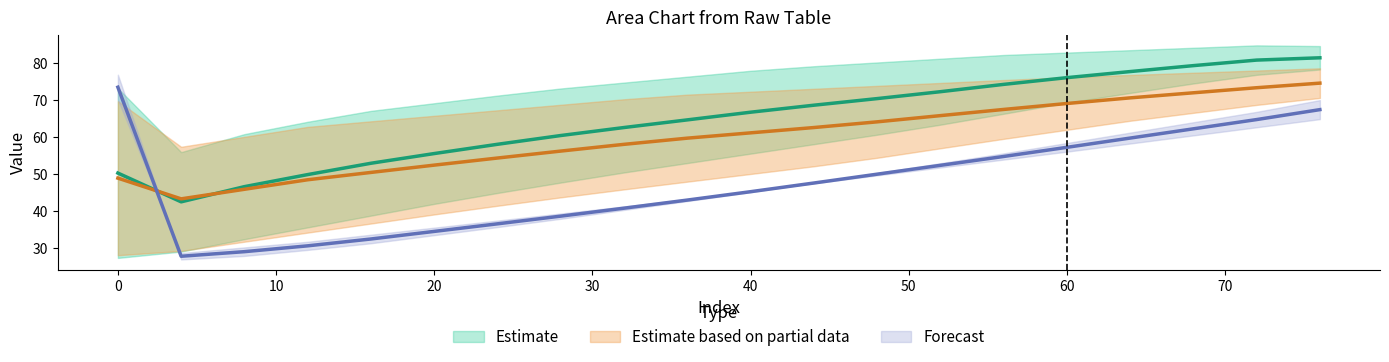

Reading left to right, extract all data points from this chart.

row0_col1: 48.9	43.3	45.9	48.5	50.4	52.4	54.3	56.2	58.0	59.7	61.1	62.5	64.1	65.7	67.4	69.0	70.5	71.9	73.3	74.5
row0_col3: 73.4	27.8	29.1	30.6	32.5	34.5	36.6	38.6	40.8	43.0	45.2	47.6	50.0	52.3	54.7	57.2	59.7	62.2	64.7	67.4
row1_col1: 50.3	42.5	46.6	49.8	52.9	55.5	58.0	60.4	62.5	64.6	66.7	68.6	70.3	72.2	74.2	76.0	77.6	79.2	80.7	81.3